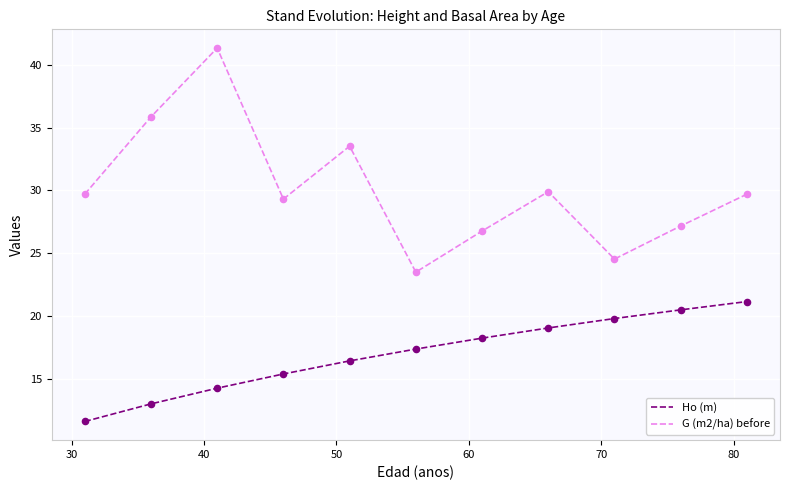

Which series has the widest spread of values?

G (m2/ha) before